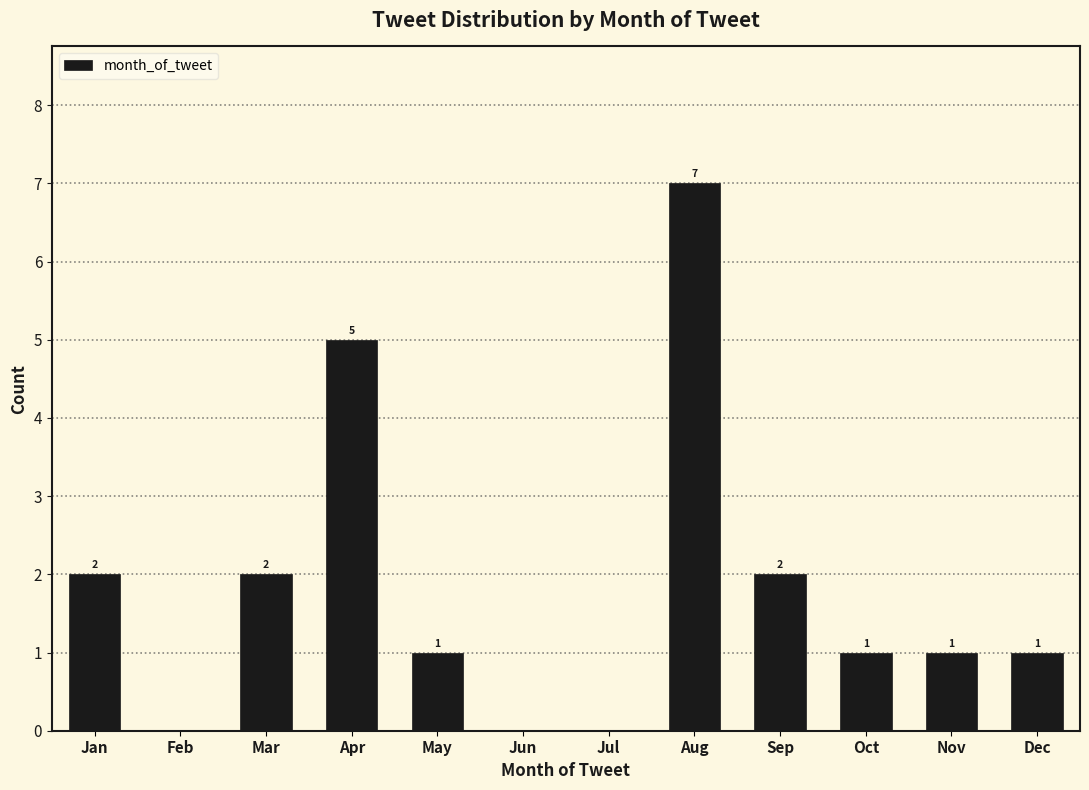

Reading left to right, what are all the values shown in this chart?

Jan=2	Feb=0	Mar=2	Apr=5	May=1	Jun=0	Jul=0	Aug=7	Sep=2	Oct=1	Nov=1	Dec=1